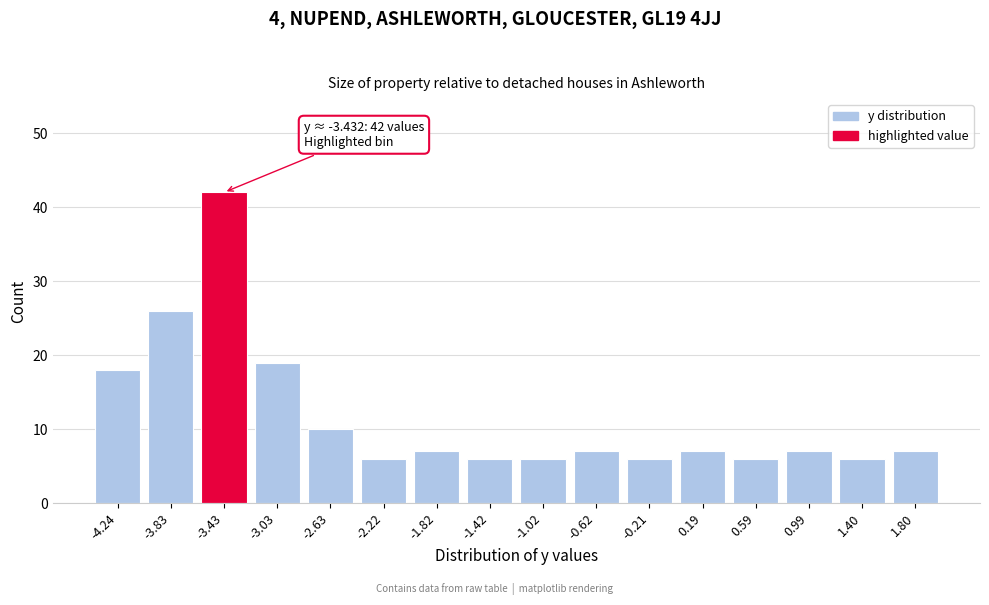

Reading right to left, transcribe all the data shown in this chart.

7	6	7	6	7	6	7	6	6	7	6	10	19	42	26	18